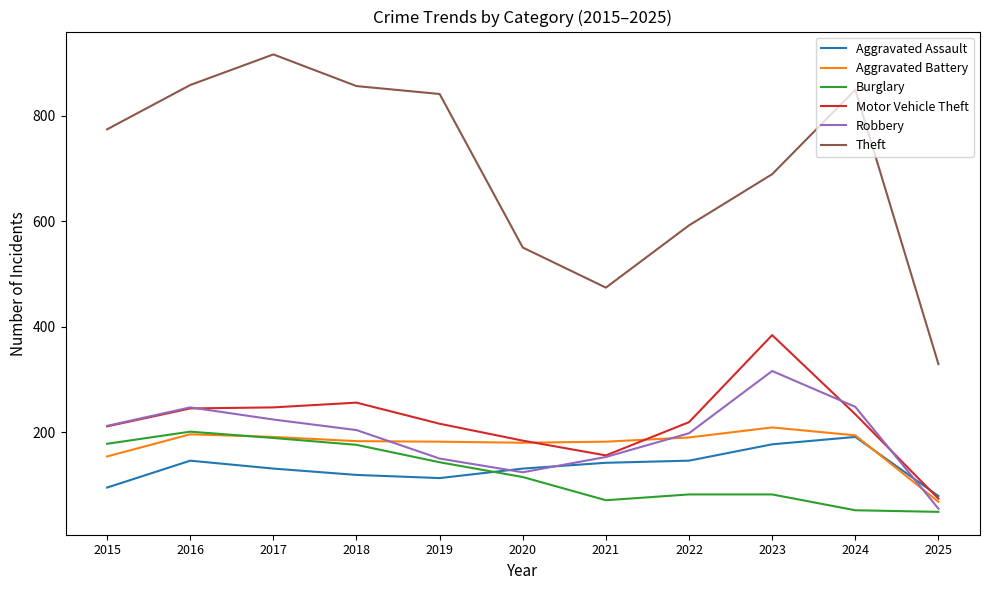

Which series has the largest range (max minus min)?

Theft